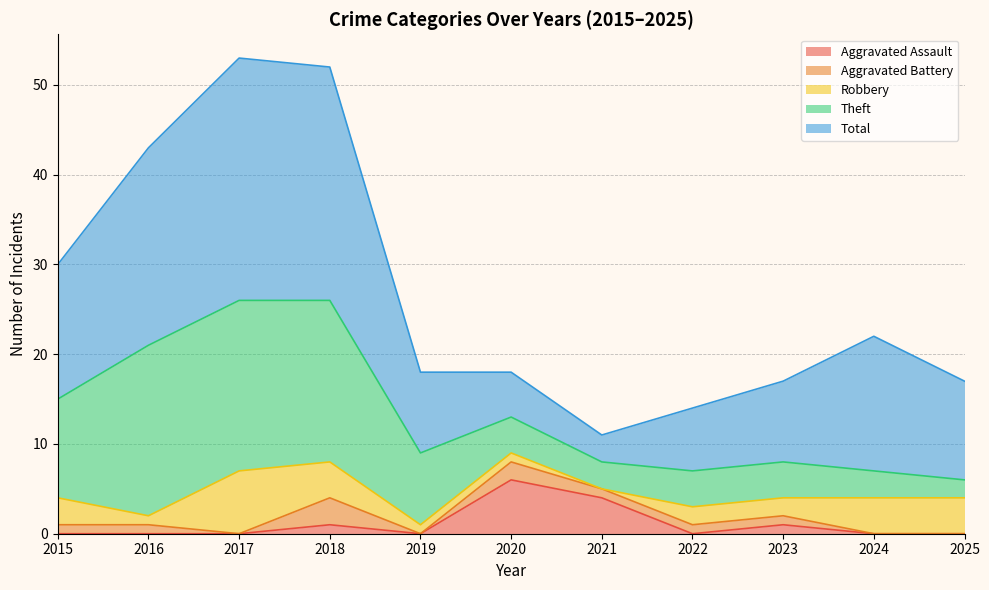

Where is the first local maximum for Total?

2017